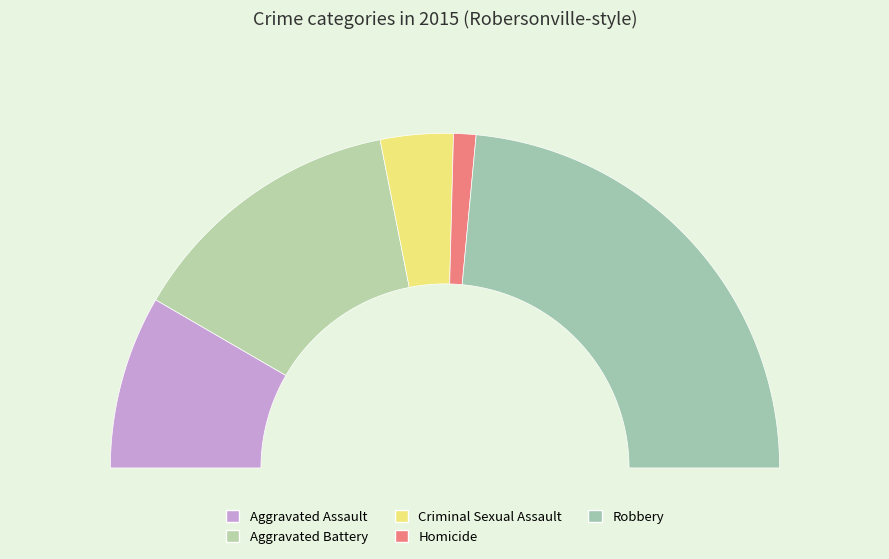

What percentage is the Aggravated Assault slice, to the nearest percent?

17%